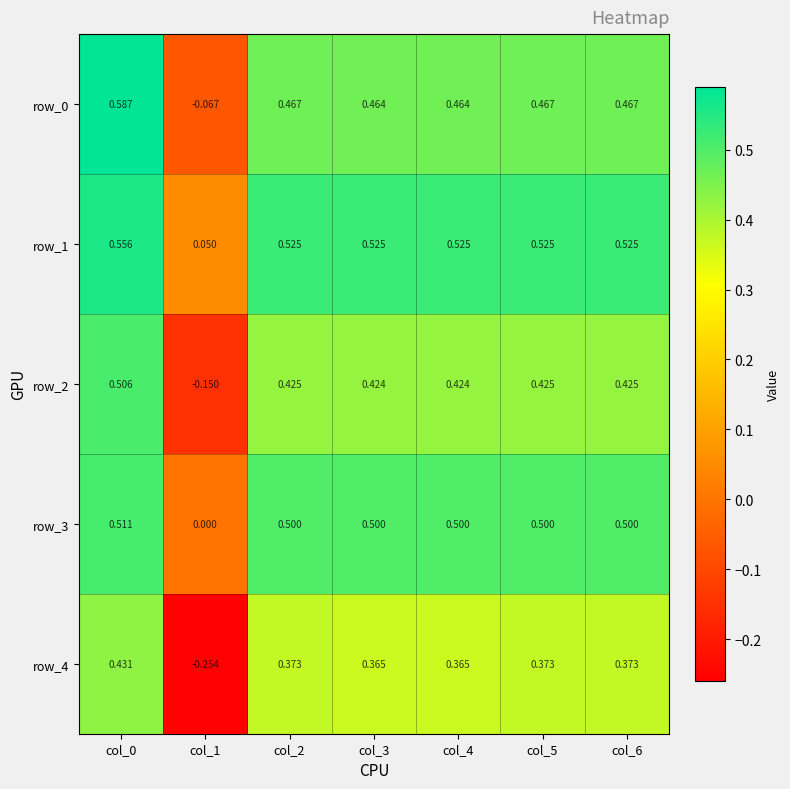

Which series has the largest total across all categories?

row_1